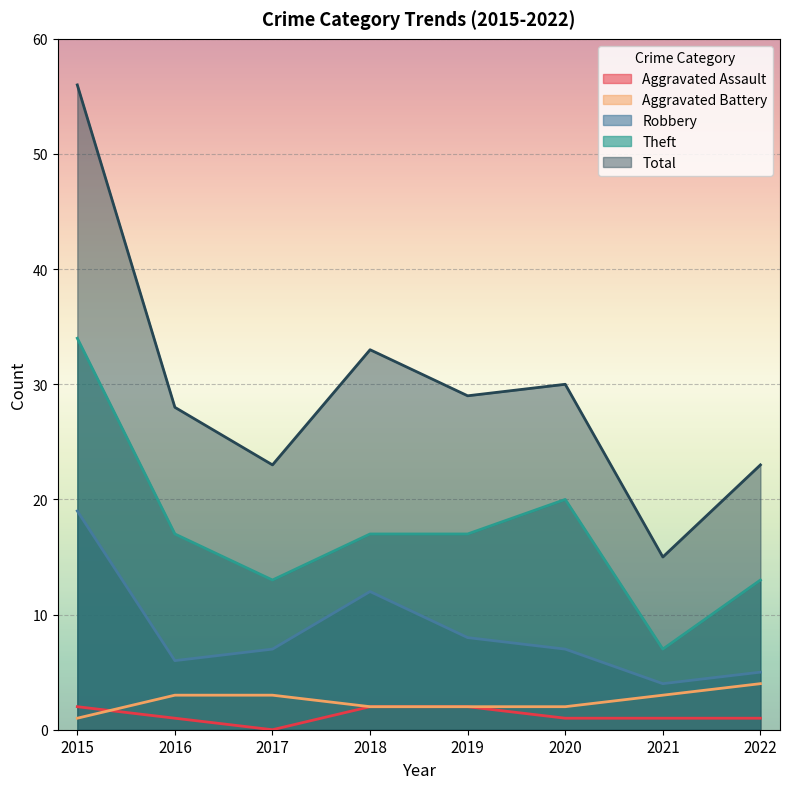

Reading right to left, what are all the values shown in this chart?

Aggravated Assault: 1	1	1	2	2	0	1	2
Aggravated Battery: 4	3	2	2	2	3	3	1
Robbery: 5	4	7	8	12	7	6	19
Theft: 13	7	20	17	17	13	17	34
Total: 23	15	30	29	33	23	28	56